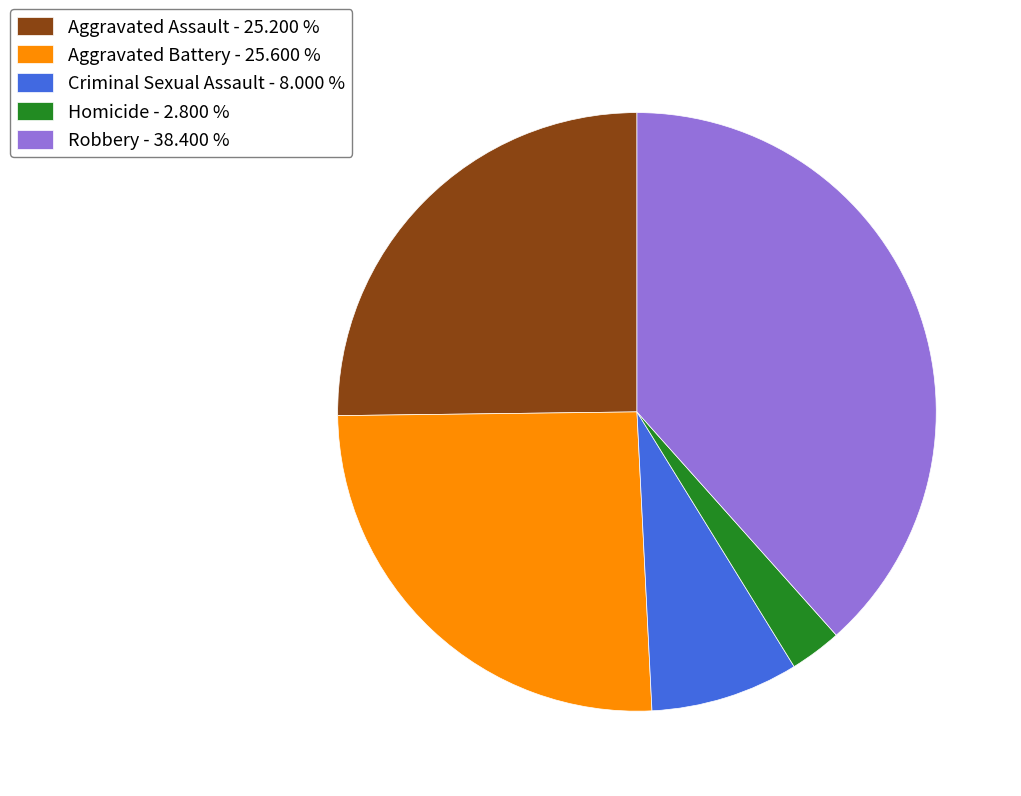

How many segments does this pie chart have?

5